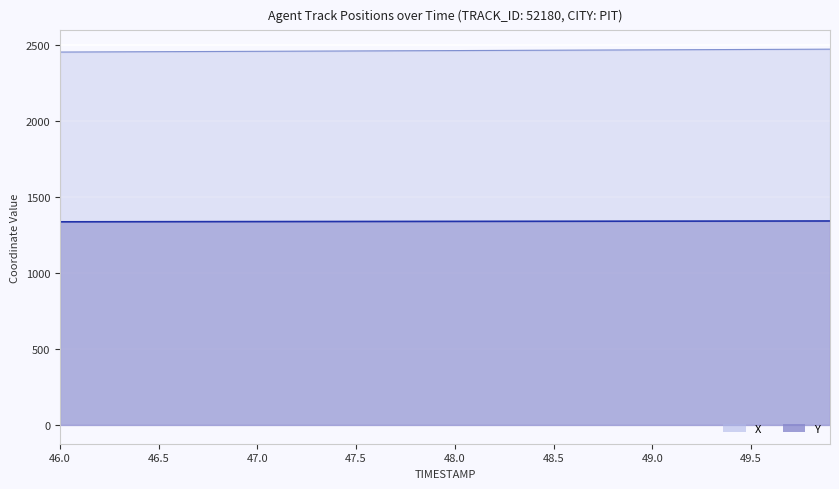

Which category has the lowest value in the X series?

46.0